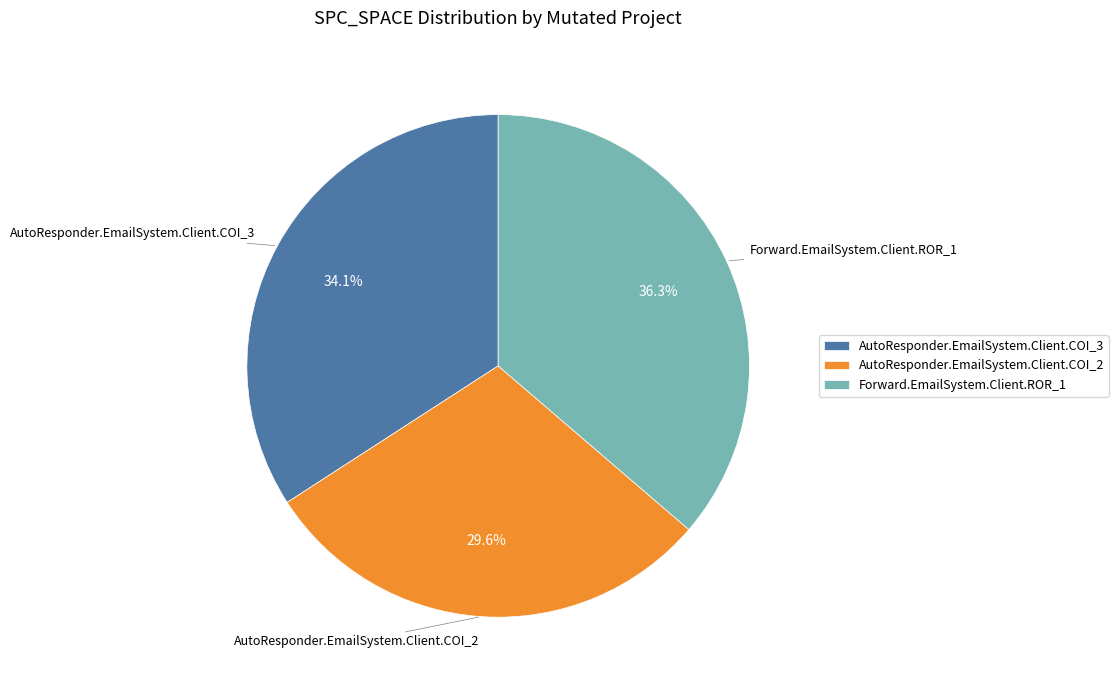

What is the total percentage of AutoResponder.EmailSystem.Client.COI_3 and Forward.EmailSystem.Client.ROR_1?

70.4%